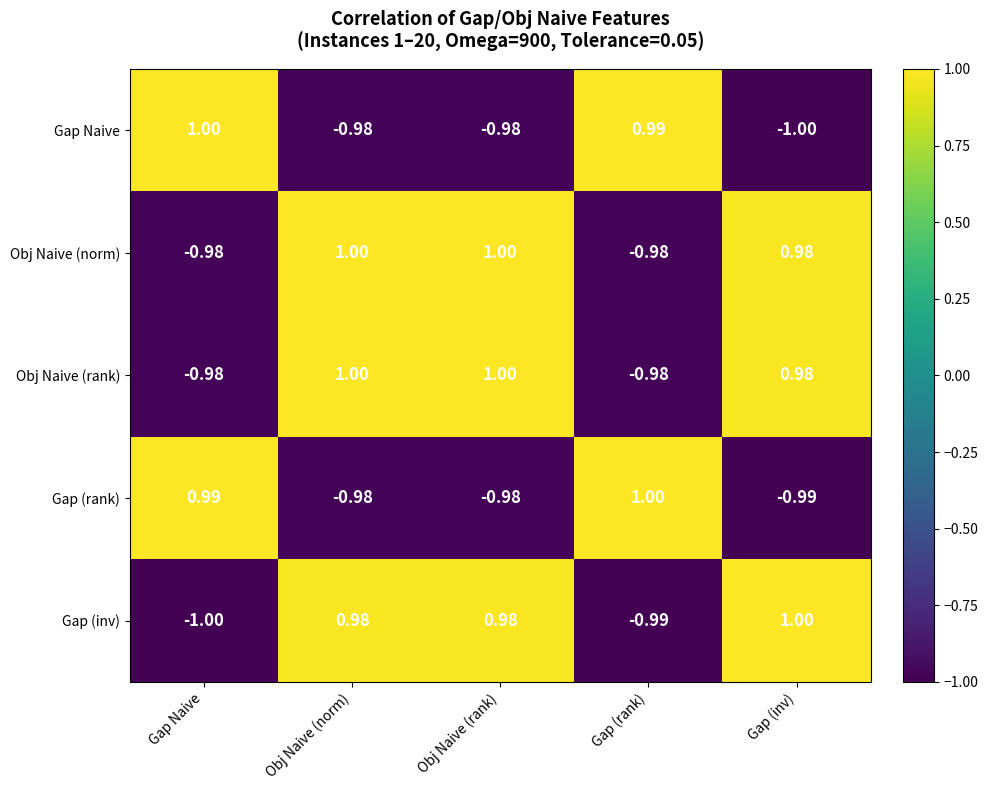

At which label does Gap (inv) first exceed 0?

Obj Naive (norm)